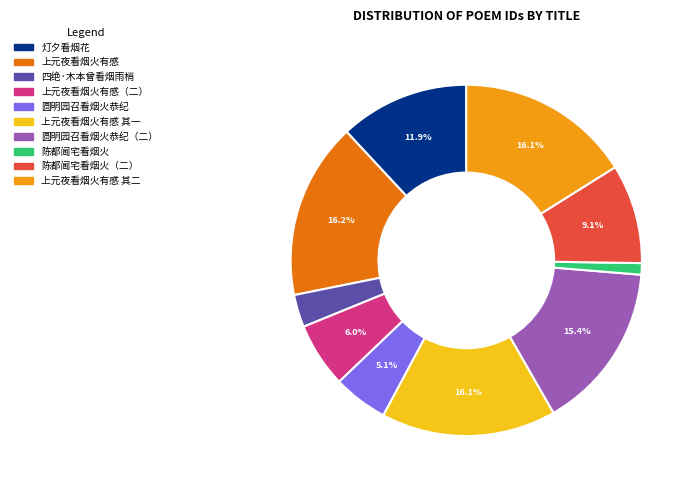

Is there a majority slice in this chart?

No